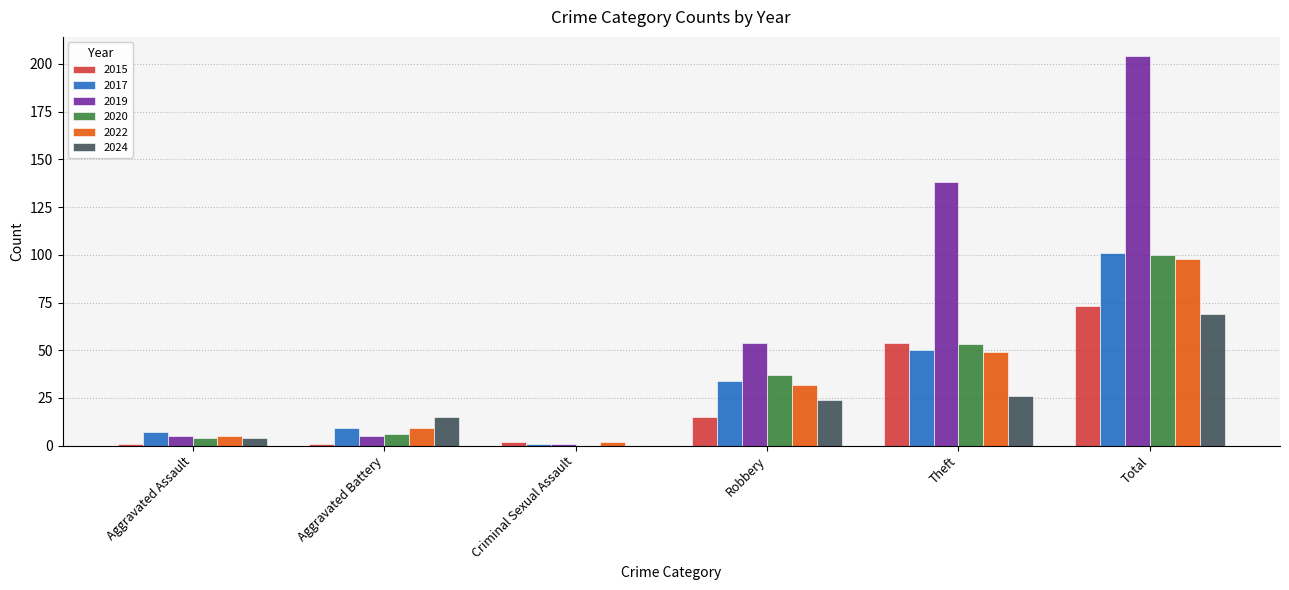

Are the bars horizontal?

No